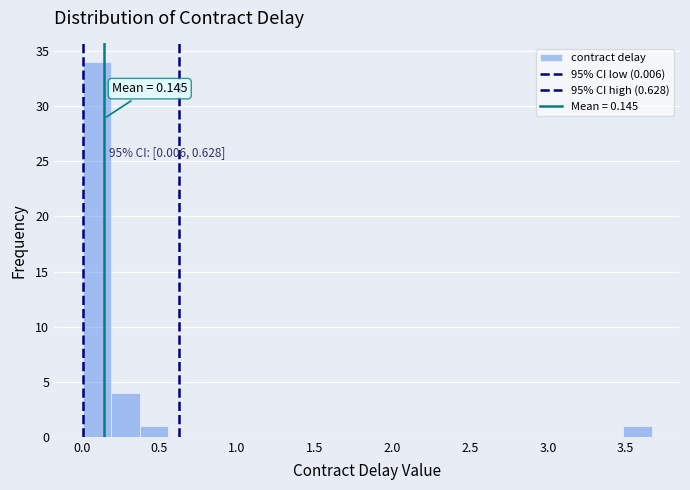

Read against the x-axis, roughly where is the centre of the tallest bar?

0.10